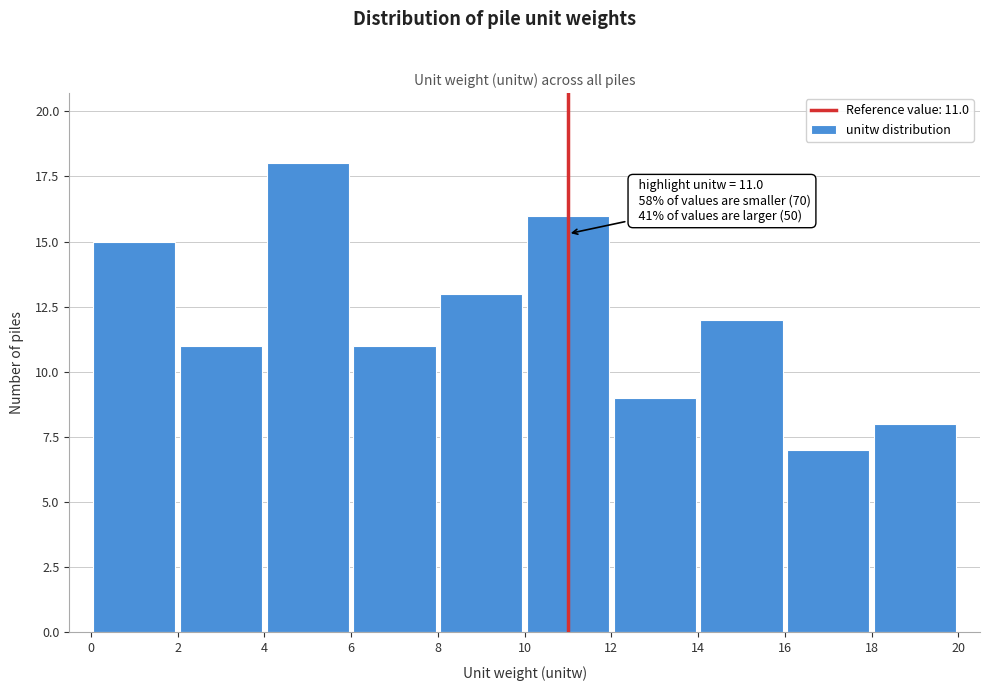

Which range on the x-axis has the tallest bar?

4 to 6